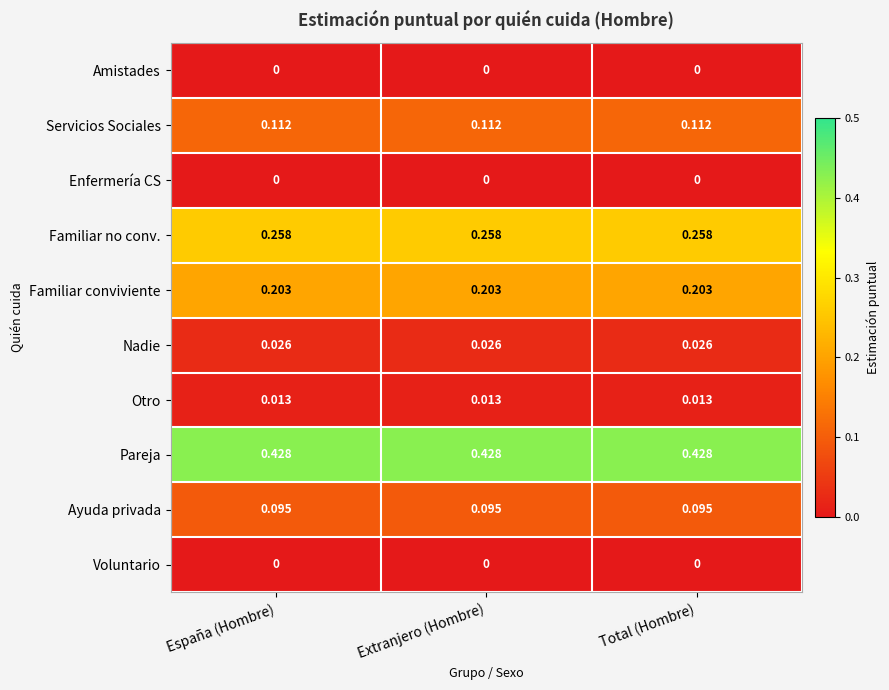

Which series has the largest total across all categories?

Pareja